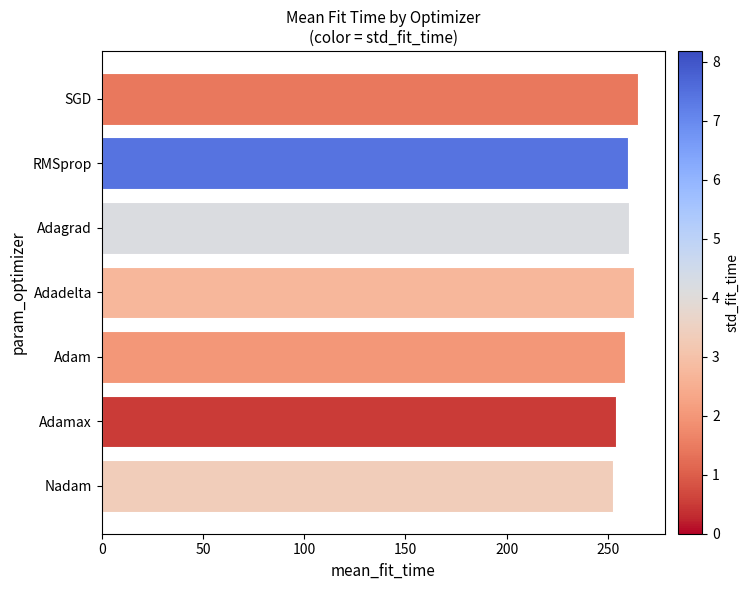

What is the maximum value shown in the chart?

264.7